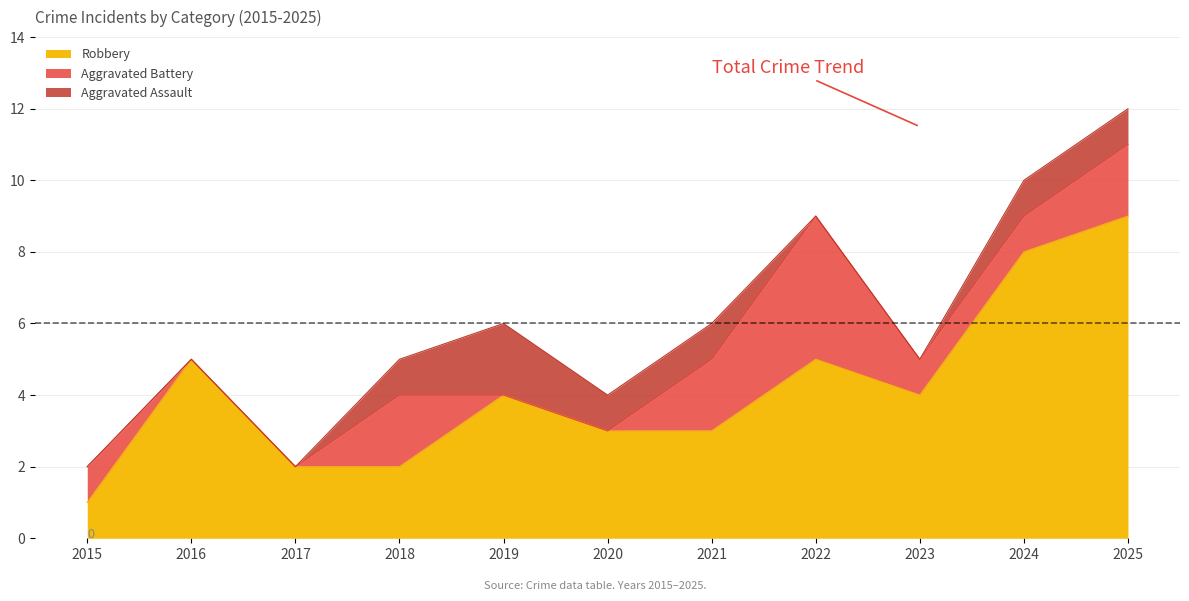

Count the Robbery values in the range 2 to 5.

8